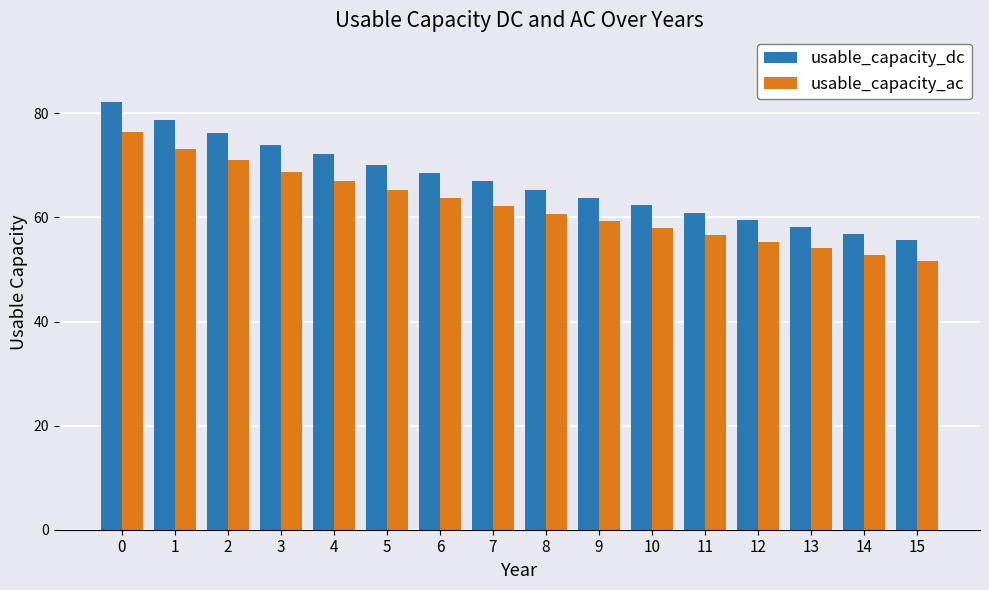

List the labels in order of usable_capacity_ac value, largest first.

0, 1, 2, 3, 4, 5, 6, 7, 8, 9, 10, 11, 12, 13, 14, 15